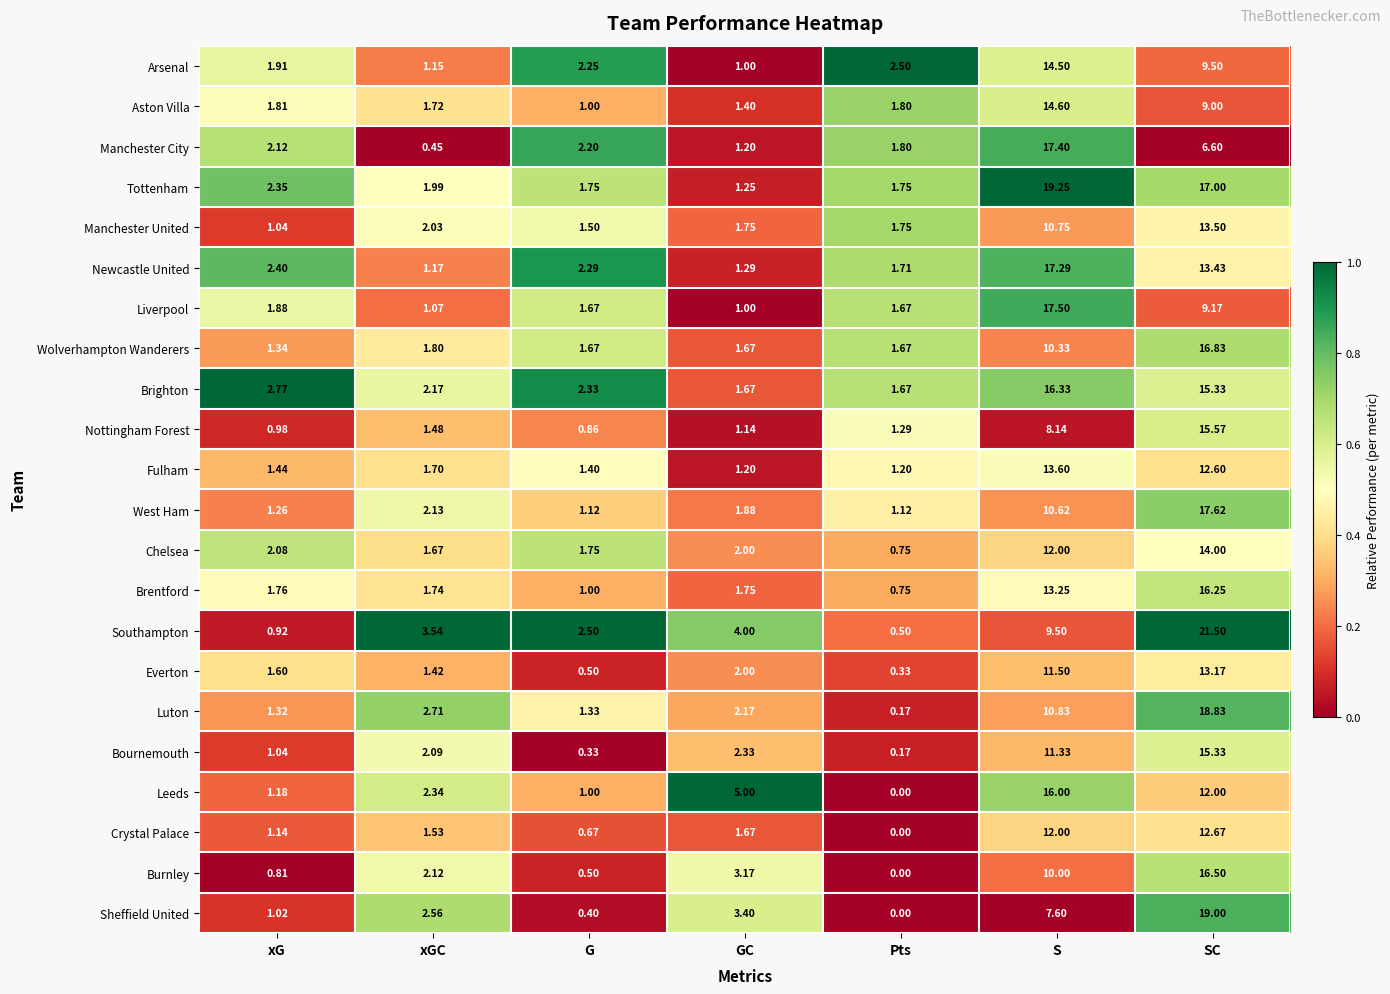

Which series has the widest spread of values?

Southampton